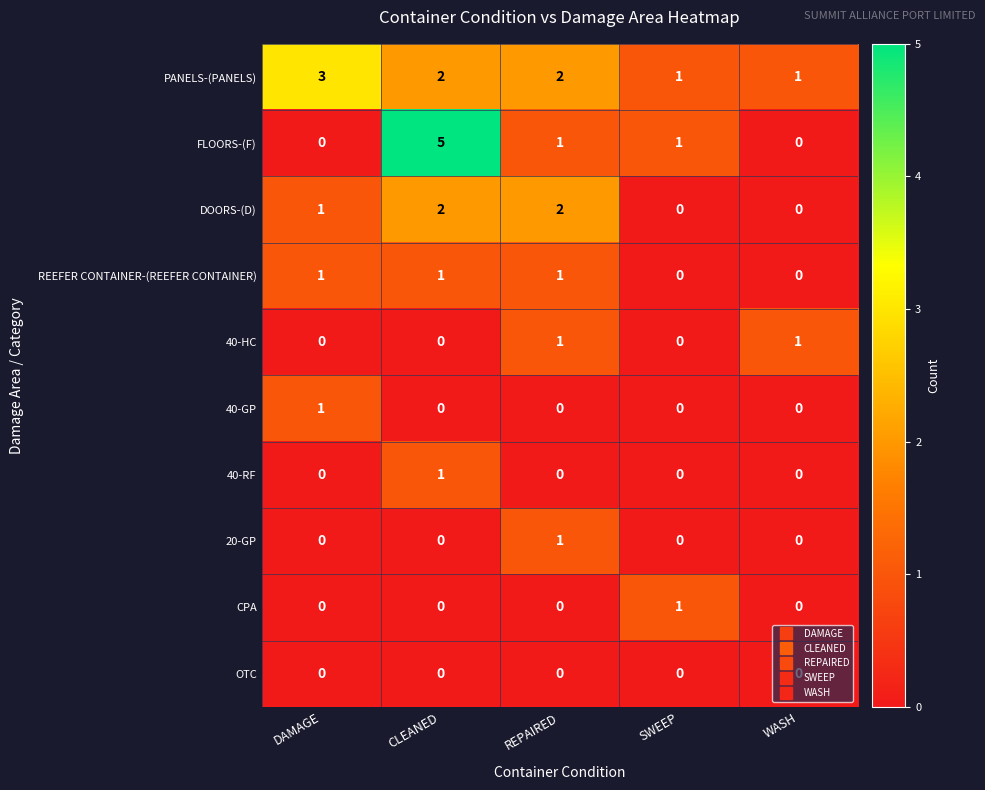

Which series has the largest total across all categories?

PANELS-(PANELS)